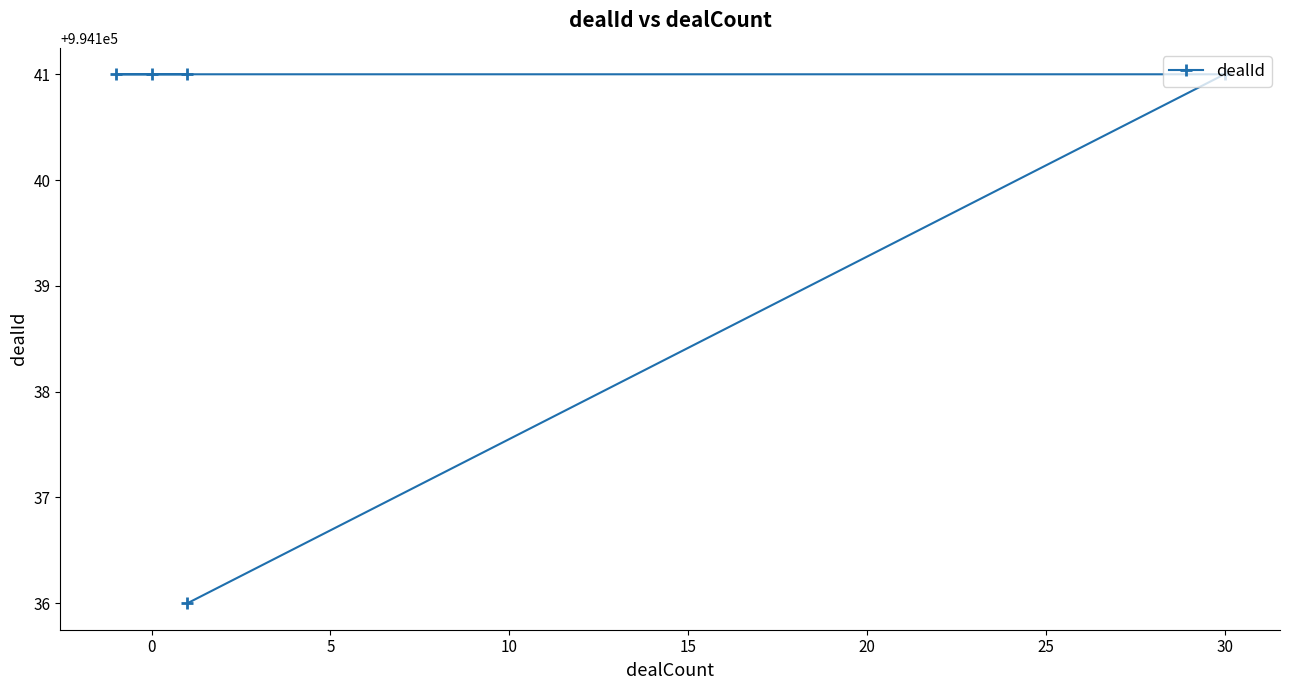

The chart shows a value of 994141 at 0. True or false?

True